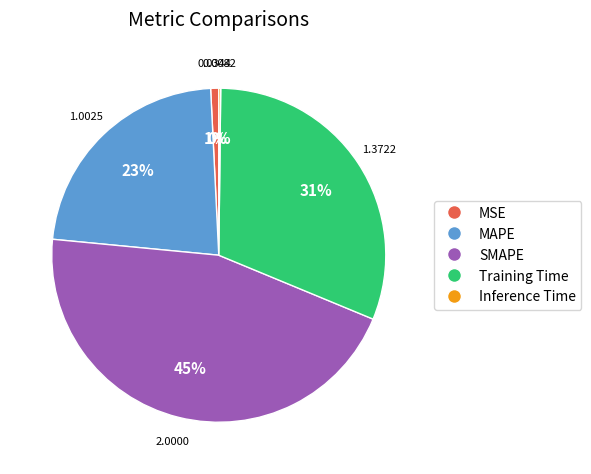

Combined, do Training Time and MSE account for over 50%?

No